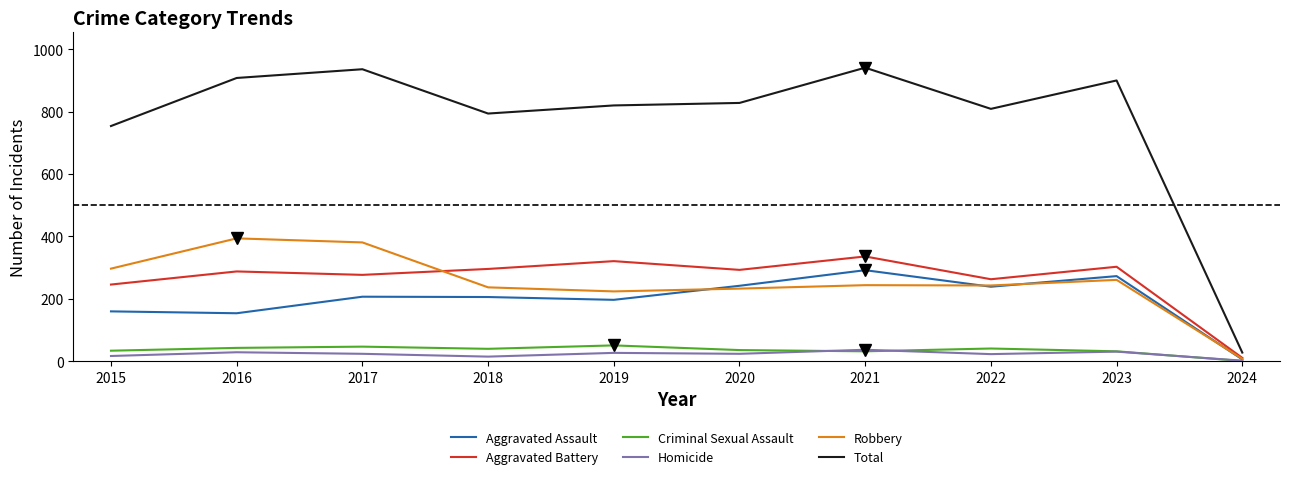

What is the total value across all series at 2021?

1882